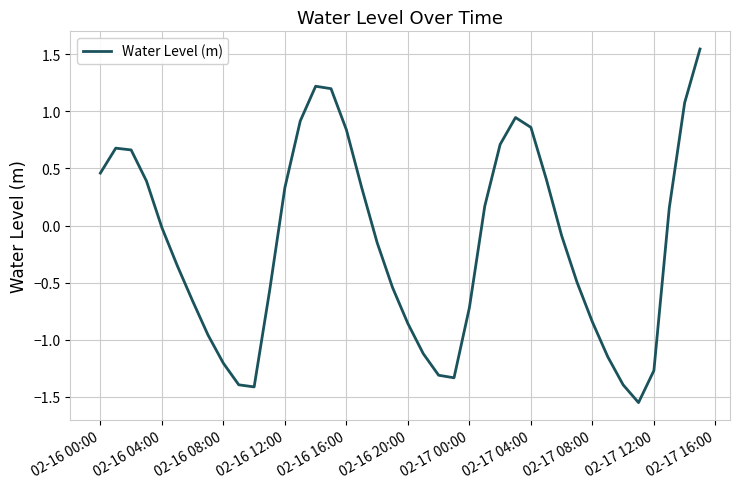

Count the number of values greater than 0.

18